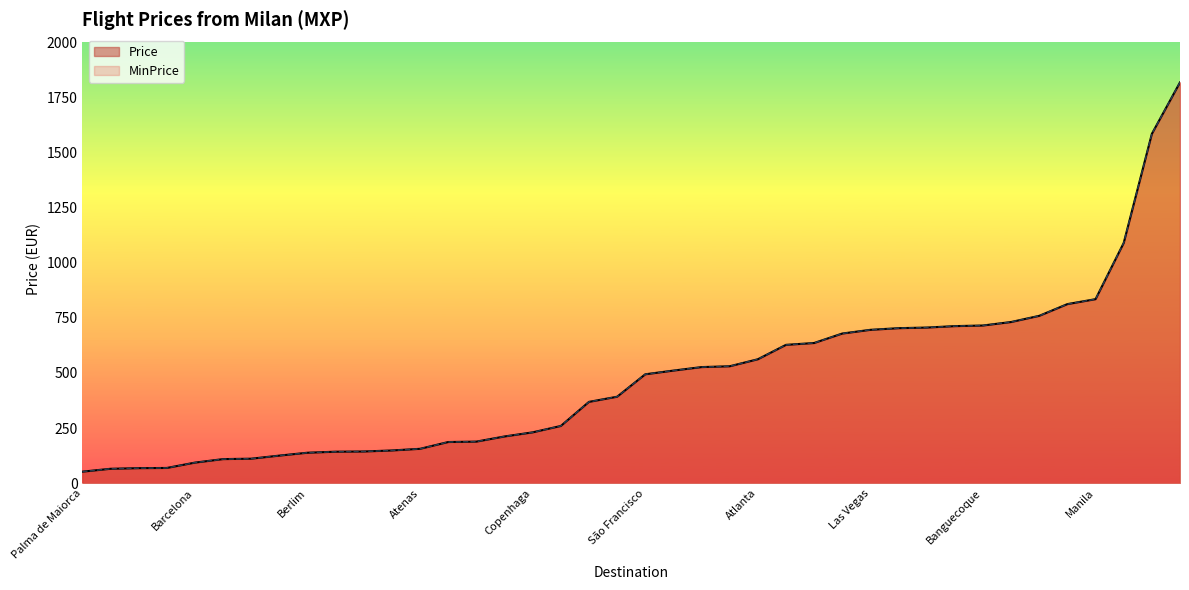

True or false: MinPrice has more than 1 points higher than both neighbors.

False